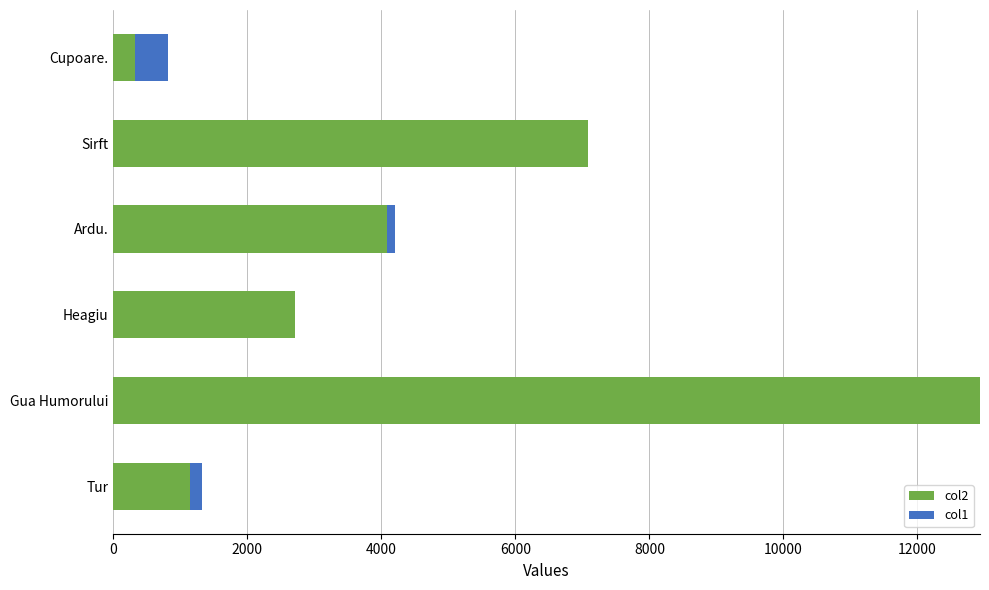

The col2 series shows 1749.4 at Tur. True or false?

False